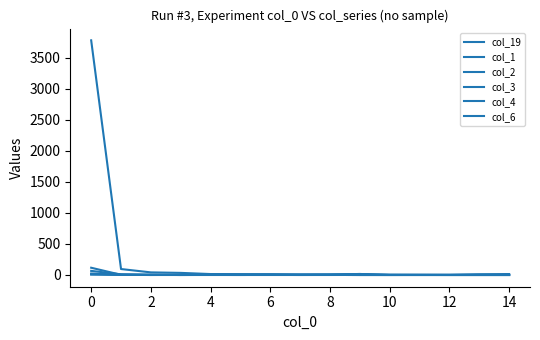

How many lines are shown in the chart?

6